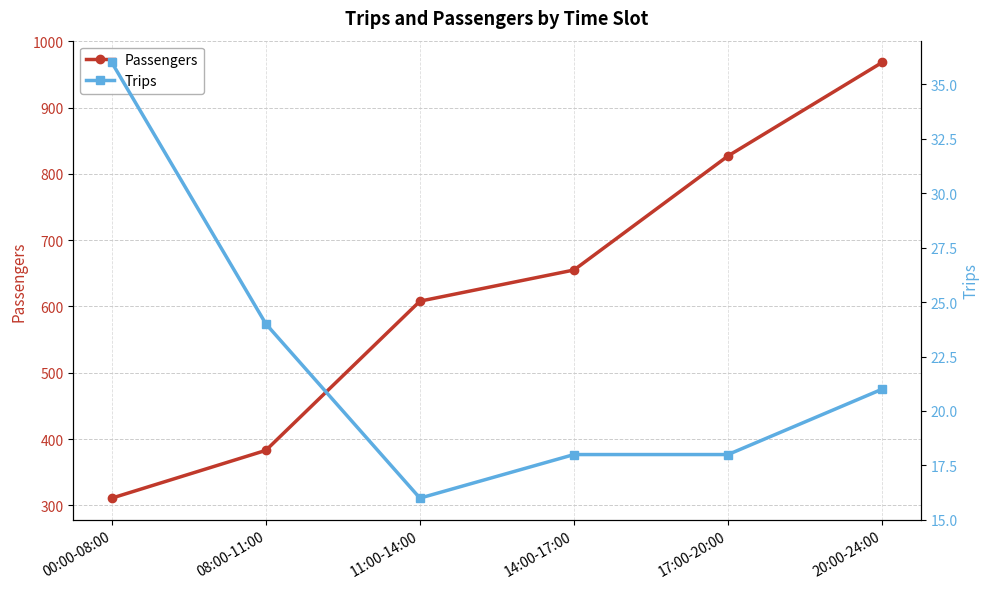

True or false: Passengers and Trips intersect in this chart.

False